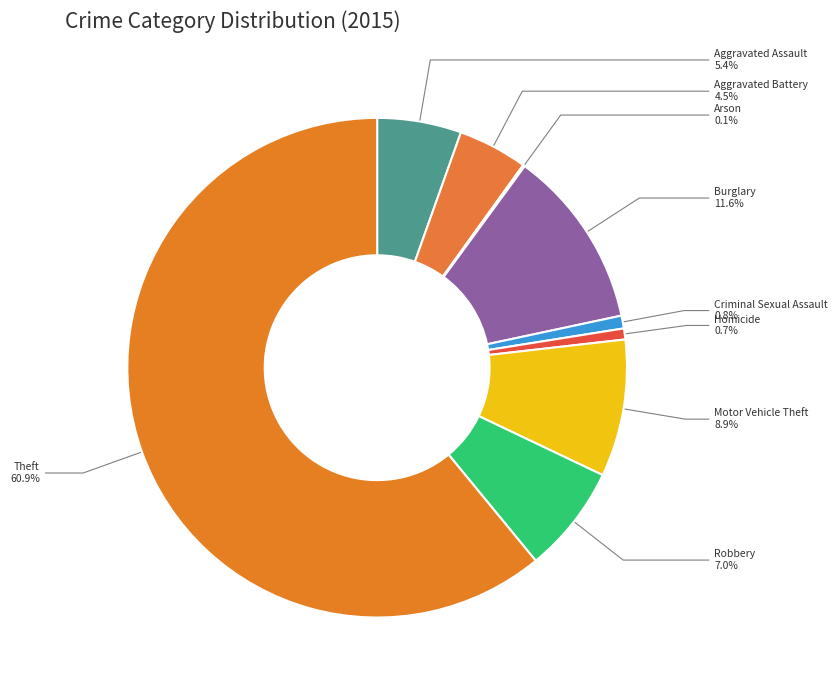

Which has a higher value, Aggravated Assault or Robbery?

Robbery